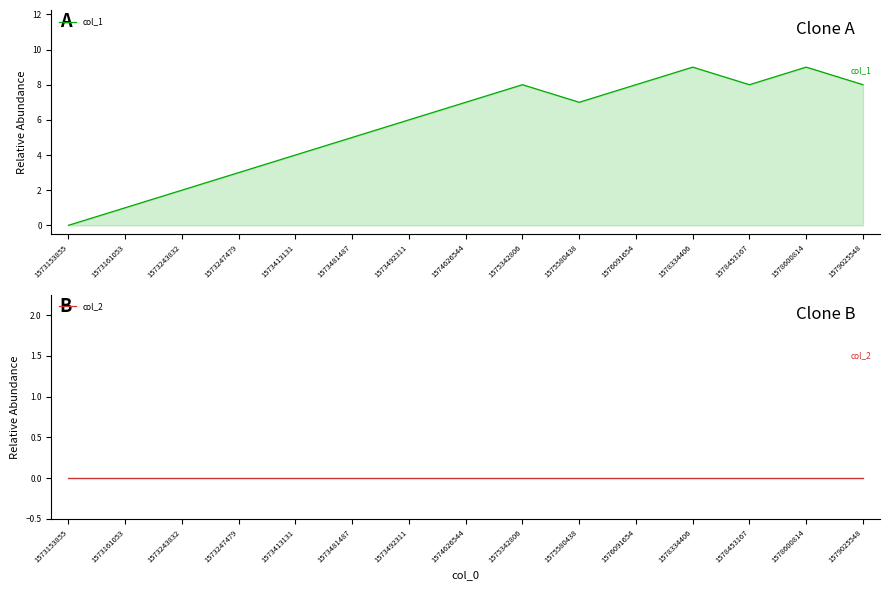

Count the number of data series in this chart.

2